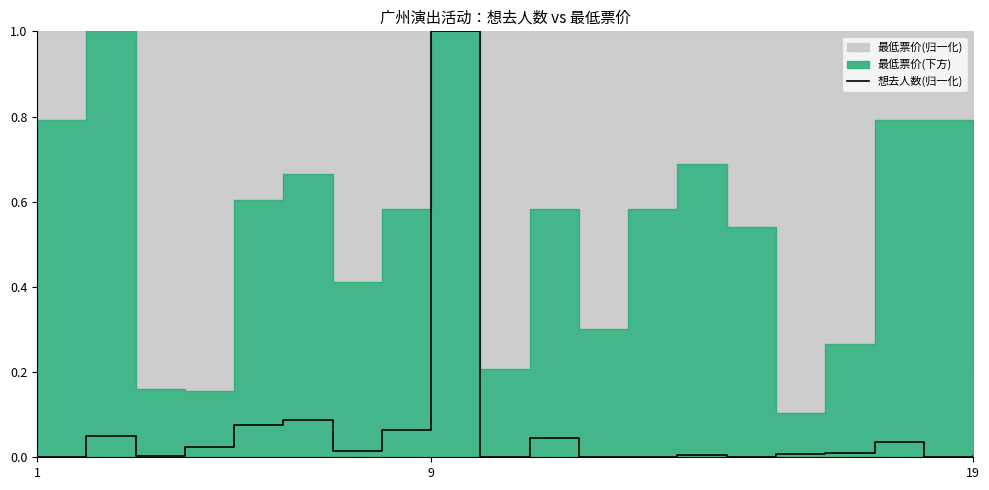

At which label does 想去人数(归一化) reach its peak?

9